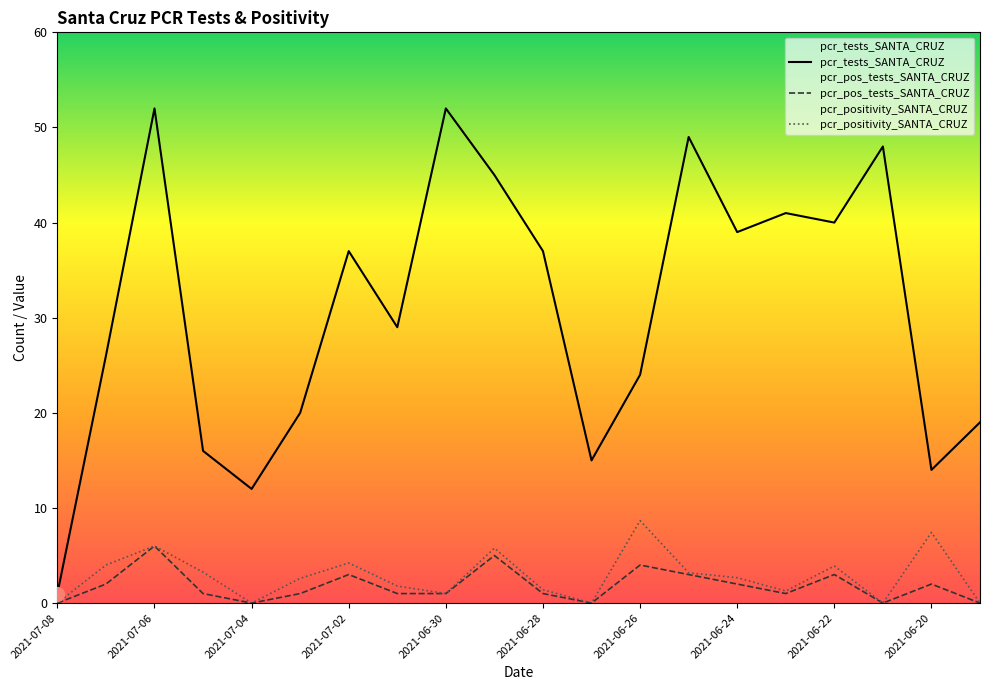

What is the difference between the second highest and minimum values in the pcr_tests_SANTA_CRUZ series?

51.0